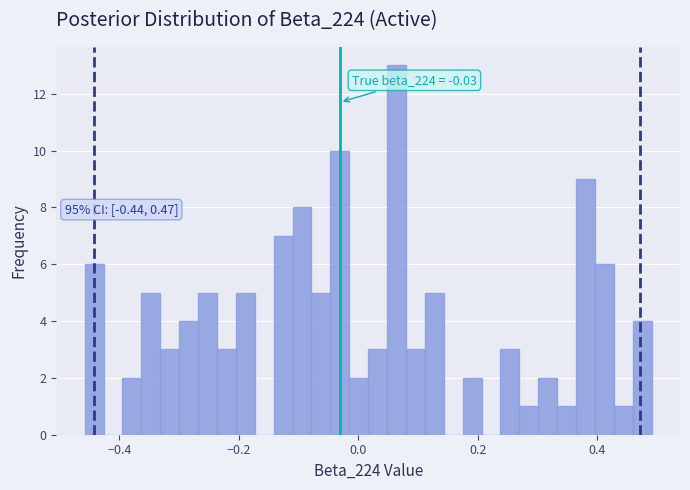

Read against the x-axis, roughly where is the centre of the tallest bar?

0.06